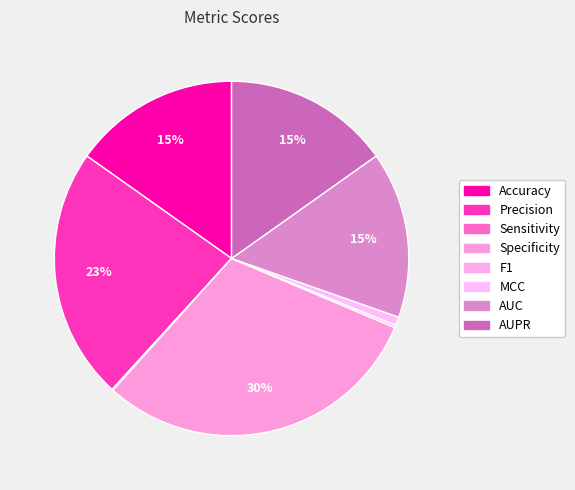

Count the number of slices in the pie.

8